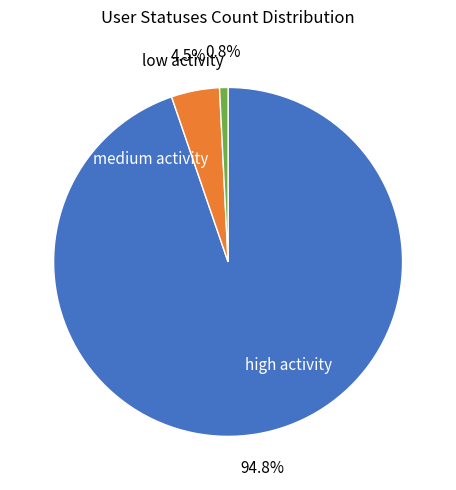

Which category has the biggest portion of the pie?

high activity